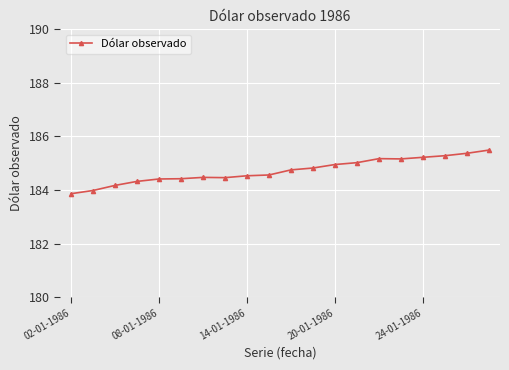

What is the minimum value shown in the chart?

183.9